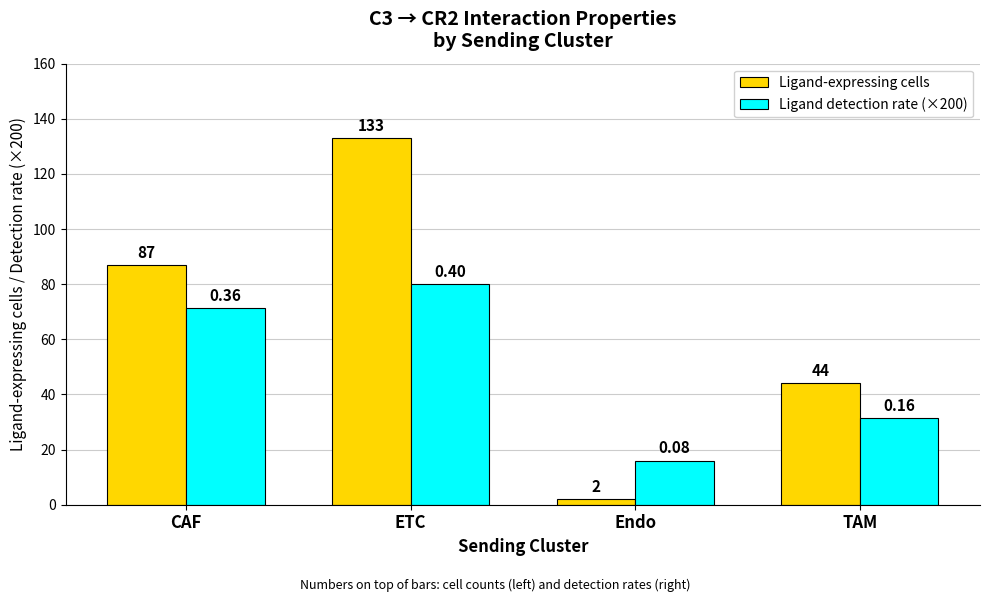

What is the difference between the Ligand detection rate (×200) values at ETC and TAM?

48.6